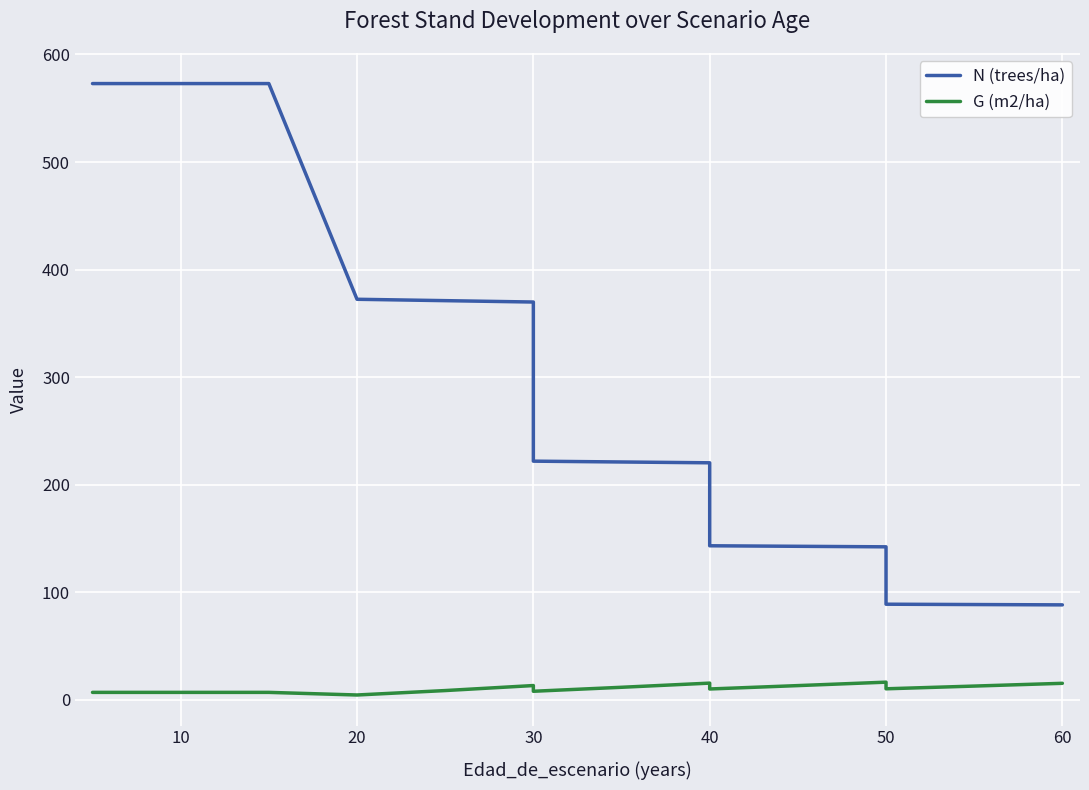

Is the value of N (trees/ha) at 8 greater than the value of G (m2/ha) at 70?

Yes